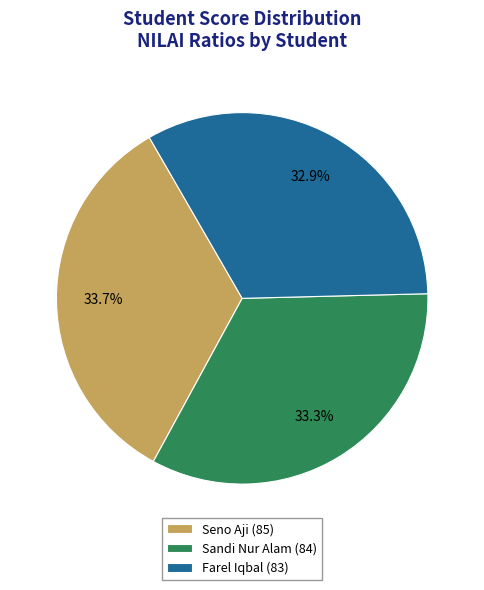

Does Seno Aji (85) account for over 50% of the chart?

No